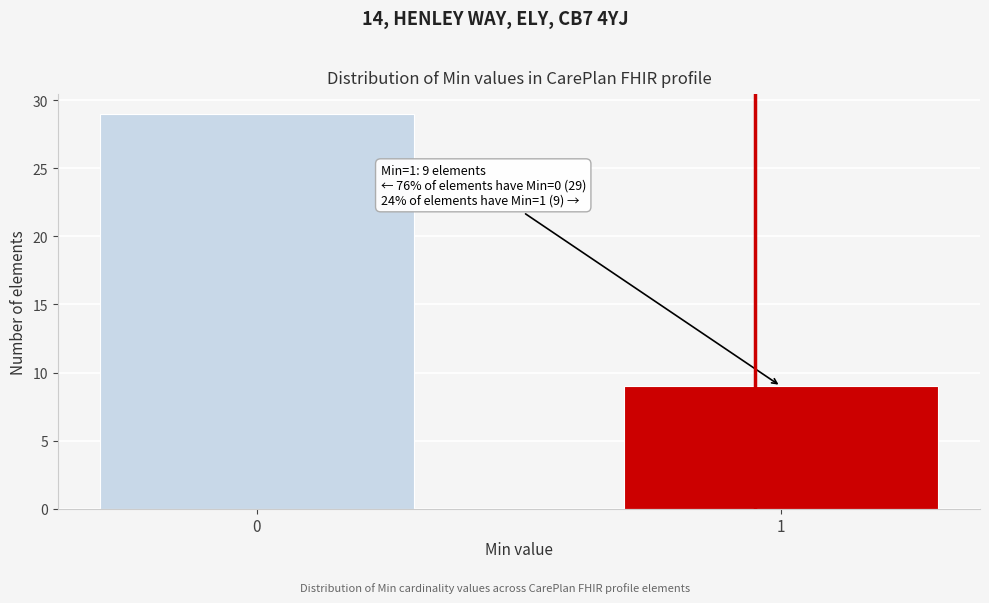

Reading left to right, transcribe all the data shown in this chart.

29	9